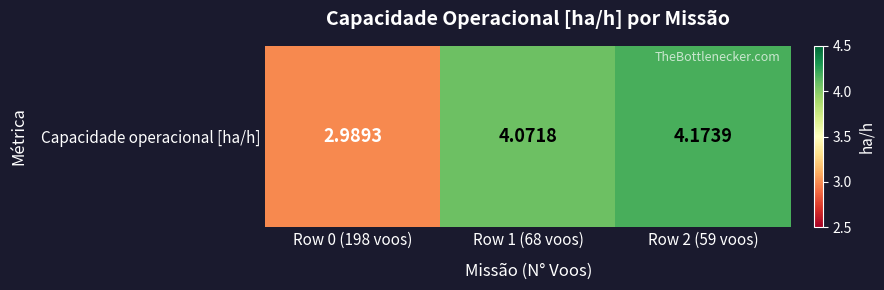

Reading left to right, extract all data points from this chart.

Row 0 (198 voos)=3.0	Row 1 (68 voos)=4.1	Row 2 (59 voos)=4.2